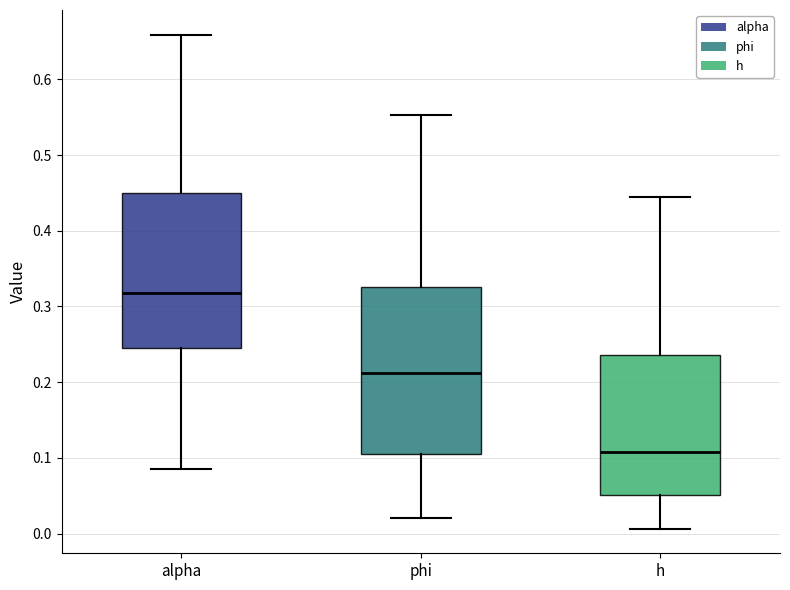

Comparing the boxes themselves (not the whiskers), which one is the tallest?

phi